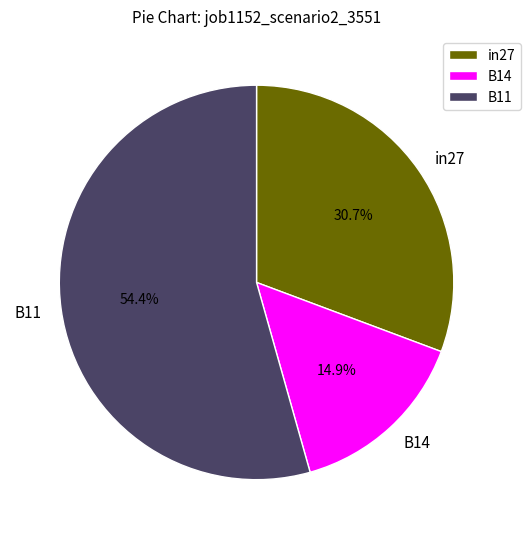

Combined, do B11 and in27 account for over 50%?

Yes